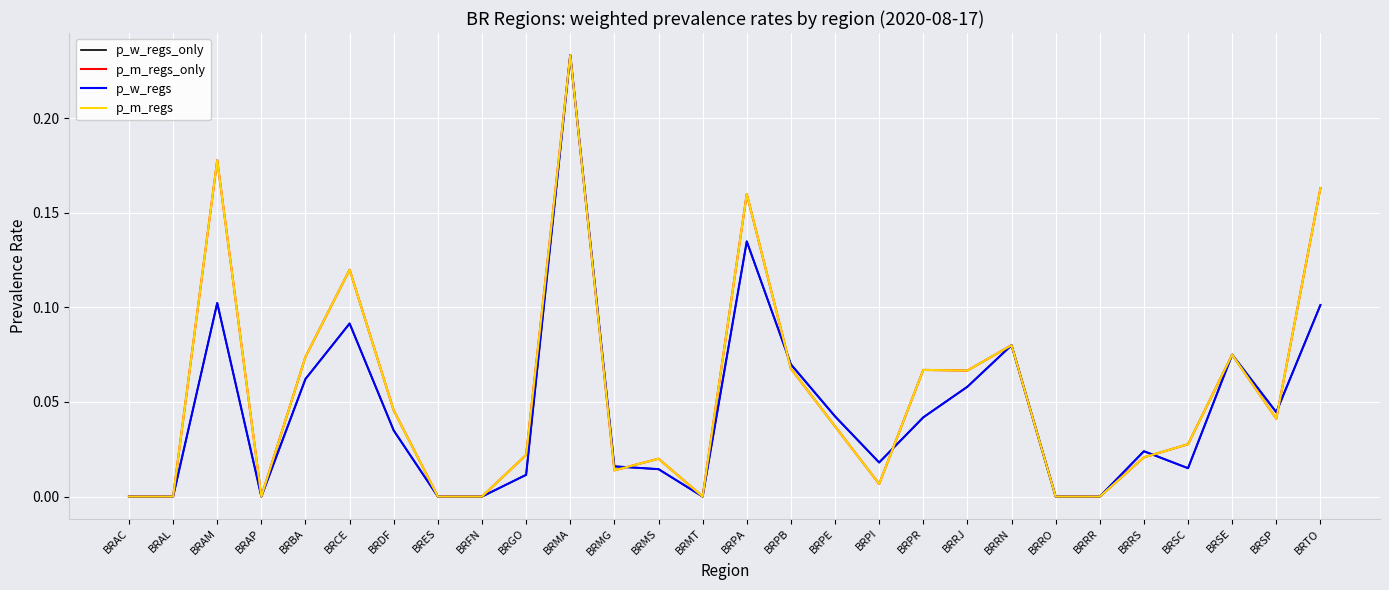

Does the chart display data point markers on the line(s)?

No